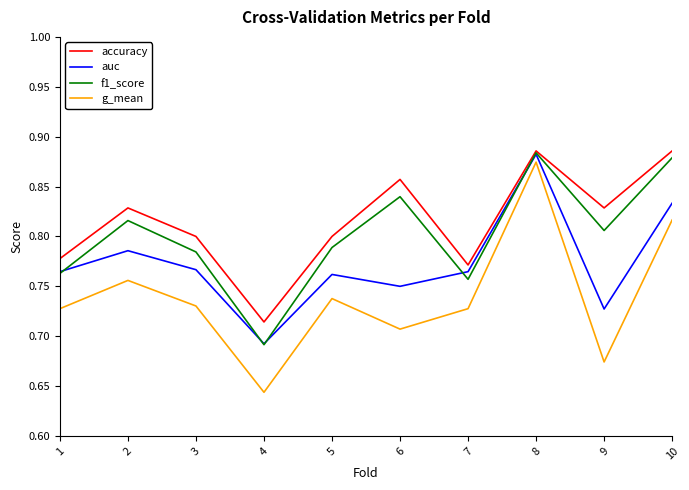

What is the difference between the highest and lowest values at 9?

0.2